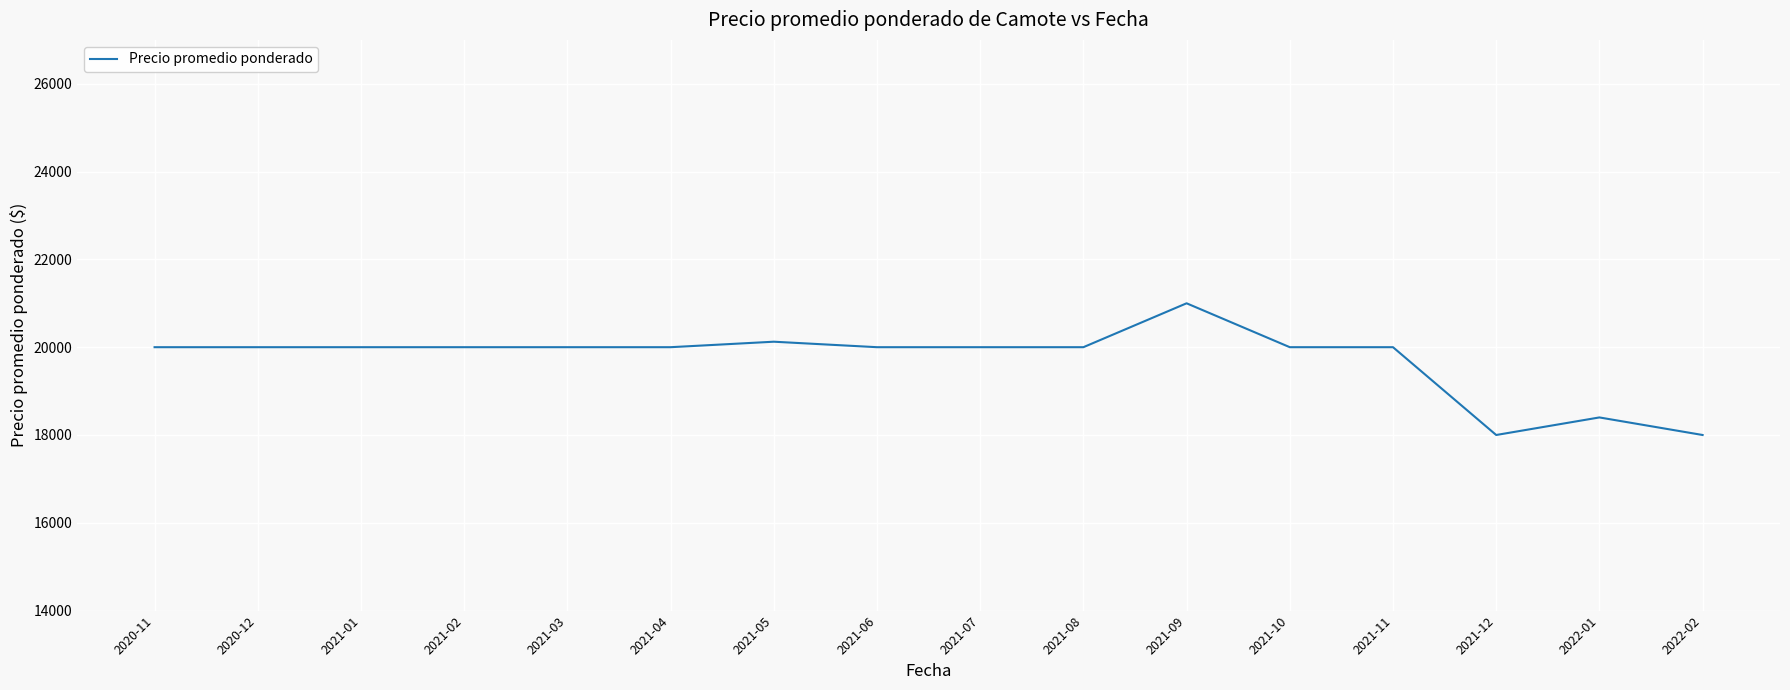

What is the greatest value displayed?

21000